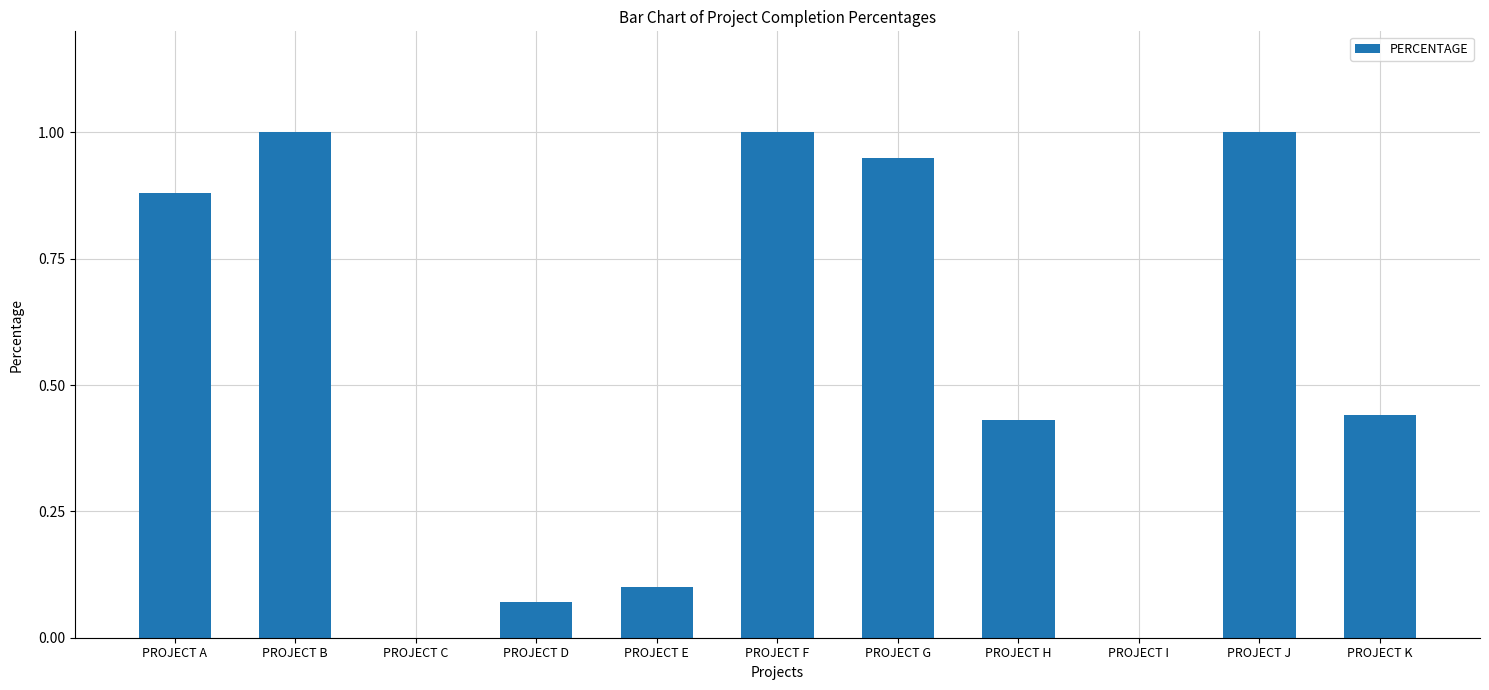

What is the greatest value displayed?

1.0